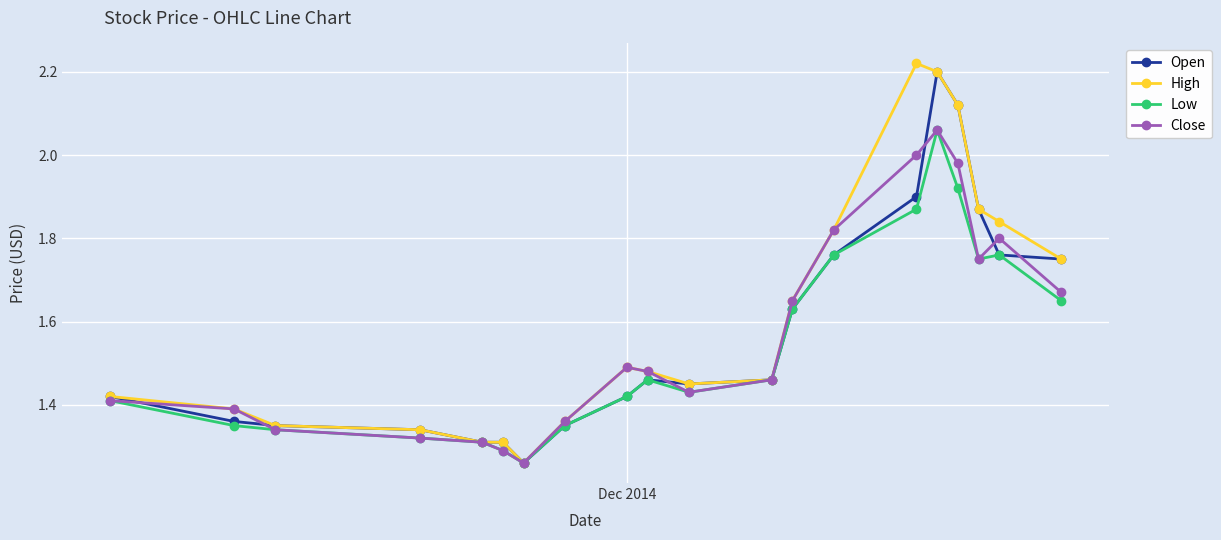

True or false: Low has more than 1 interior local peaks.

True